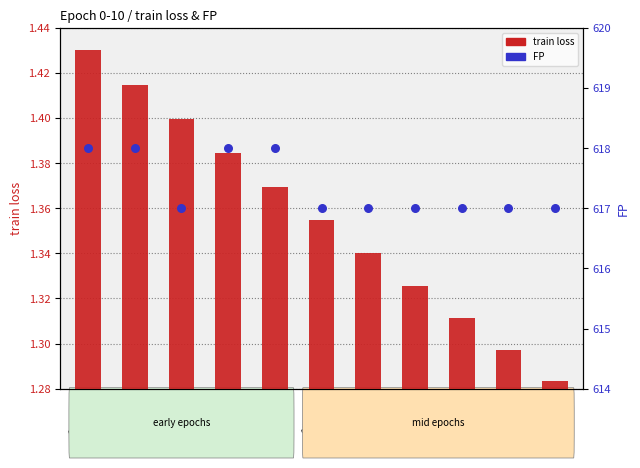

At which category is the sum across all series the highest?

epoch 0